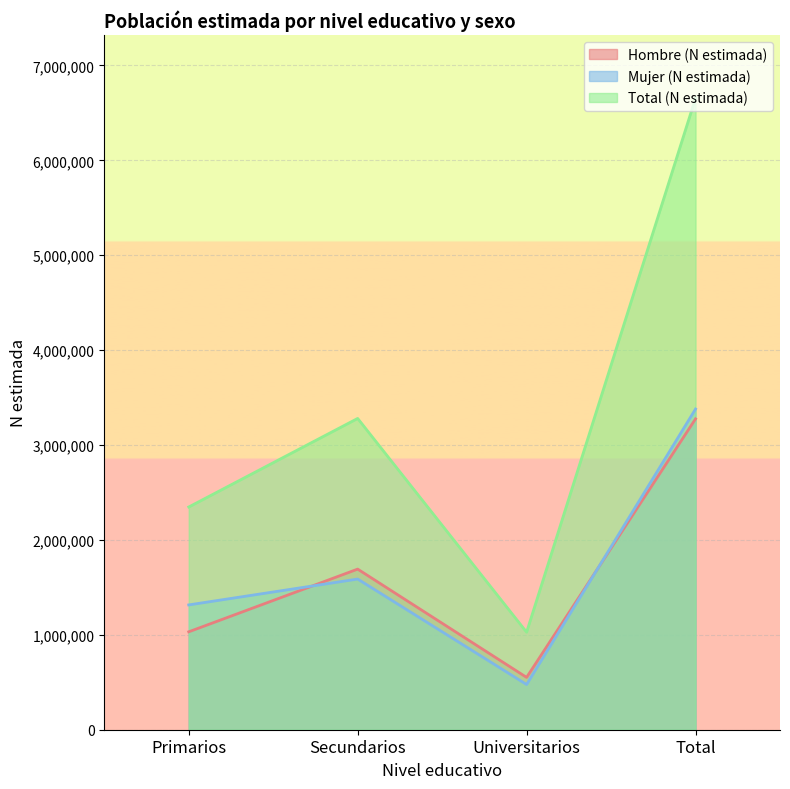

Does the chart display data point markers on the line(s)?

No